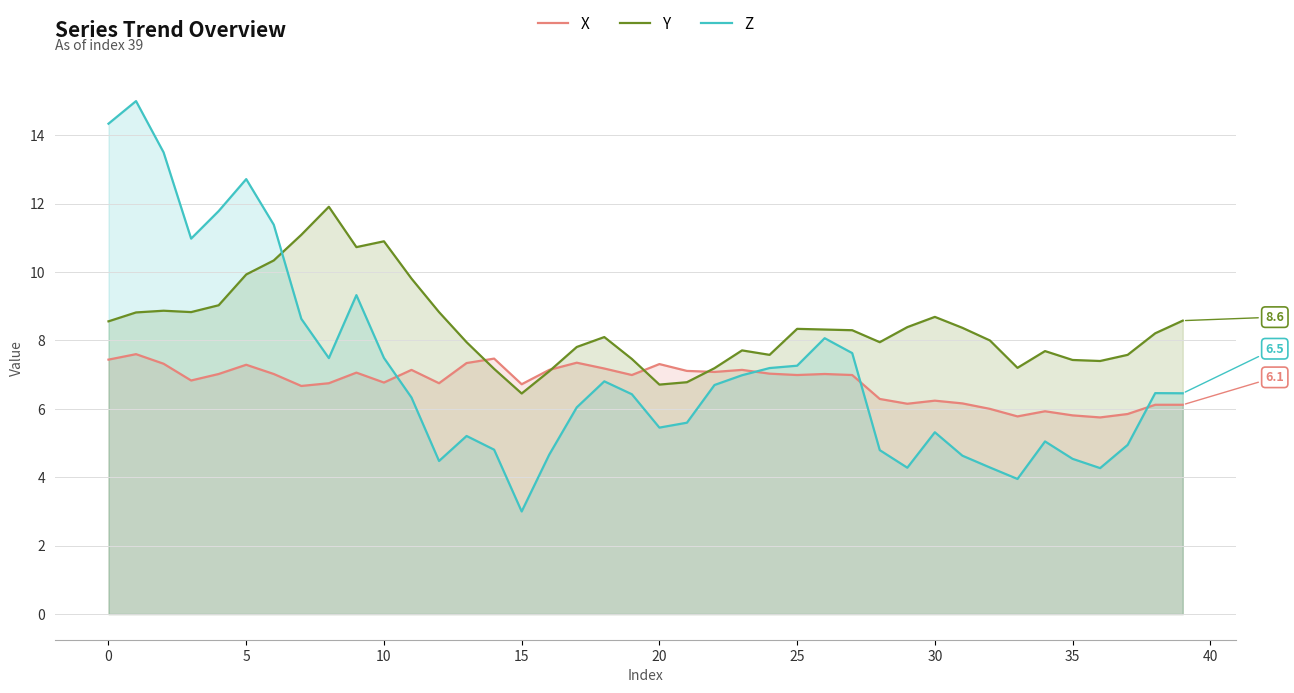

What is the average value of the X series?

6.8